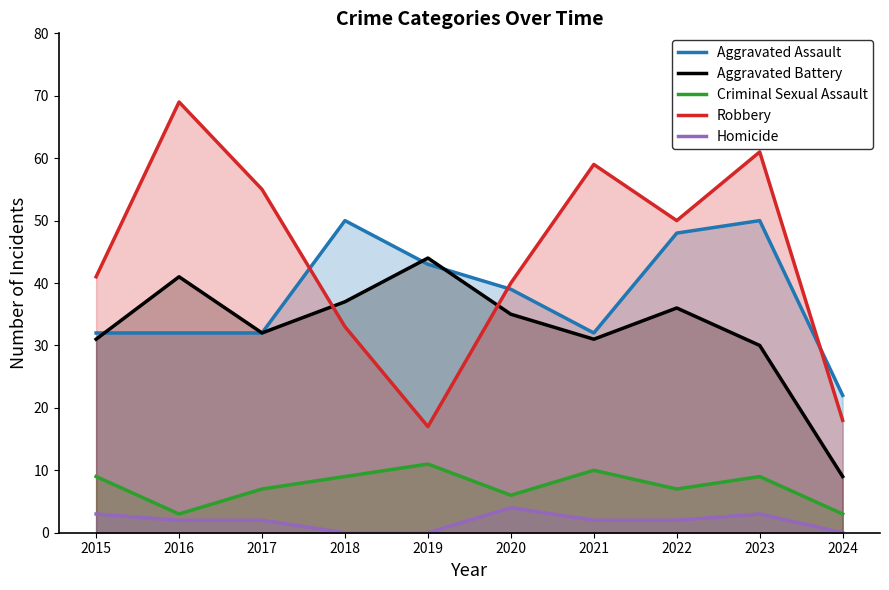

The value of Aggravated Battery at 2018 is 37. True or false?

True